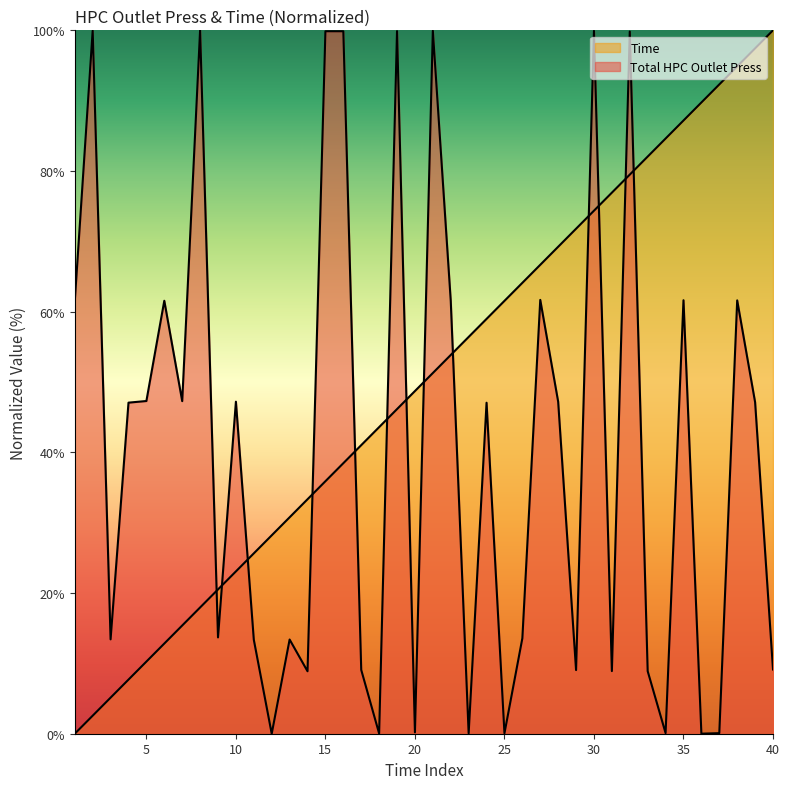

How many times do Time and Total HPC Outlet Press cross each other?

13